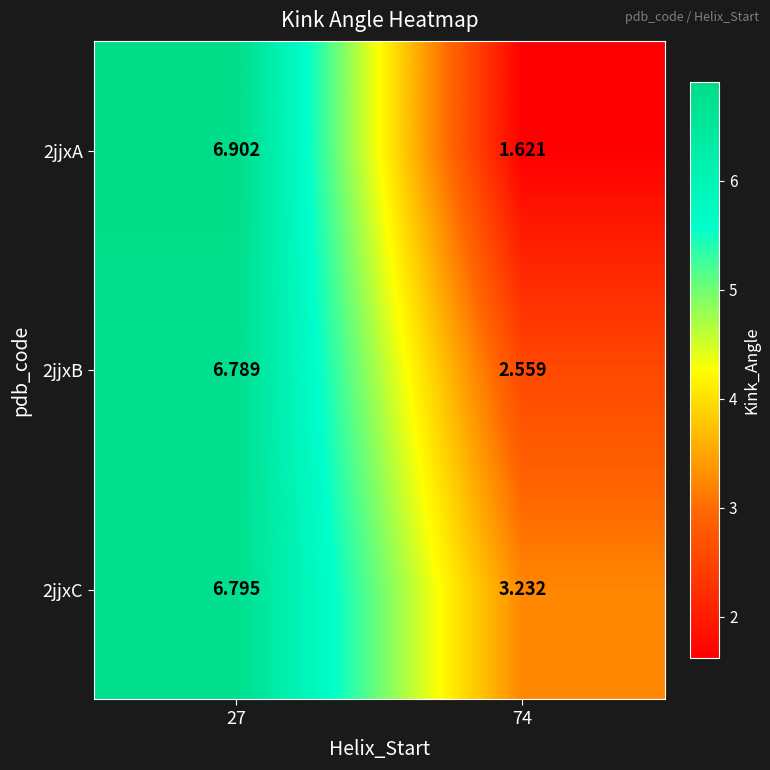

Is the value of 2jjxB at 27 greater than the value of 2jjxC at 27?

No